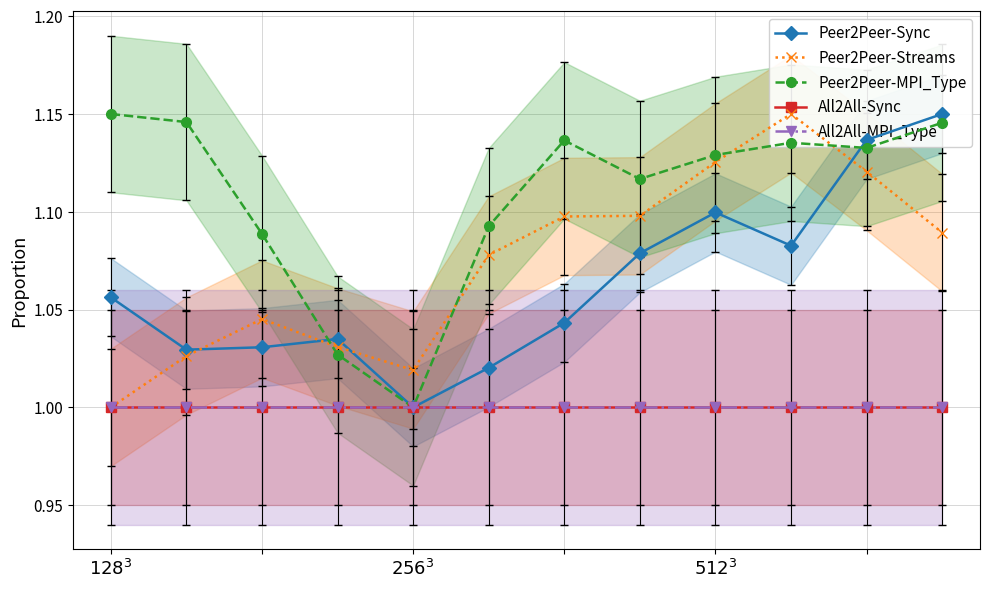

Reading left to right, transcribe all the data shown in this chart.

Peer2Peer-Sync: 1.1	1.0	1.0	1.0	1.0	1.0	1.0	1.1	1.1	1.1	1.1	1.1
Peer2Peer-Streams: 1.0	1.0	1.0	1.0	1.0	1.1	1.1	1.1	1.1	1.1	1.1	1.1
Peer2Peer-MPI_Type: 1.1	1.1	1.1	1.0	1.0	1.1	1.1	1.1	1.1	1.1	1.1	1.1
All2All-Sync: 1.0	1.0	1.0	1.0	1.0	1.0	1.0	1.0	1.0	1.0	1.0	1.0
All2All-MPI_Type: 1.0	1.0	1.0	1.0	1.0	1.0	1.0	1.0	1.0	1.0	1.0	1.0